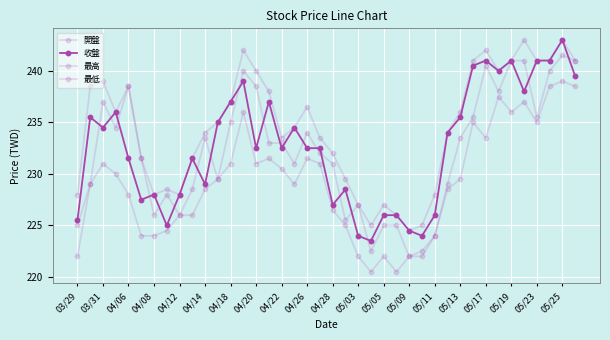

Does the chart have visible grid lines?

Yes